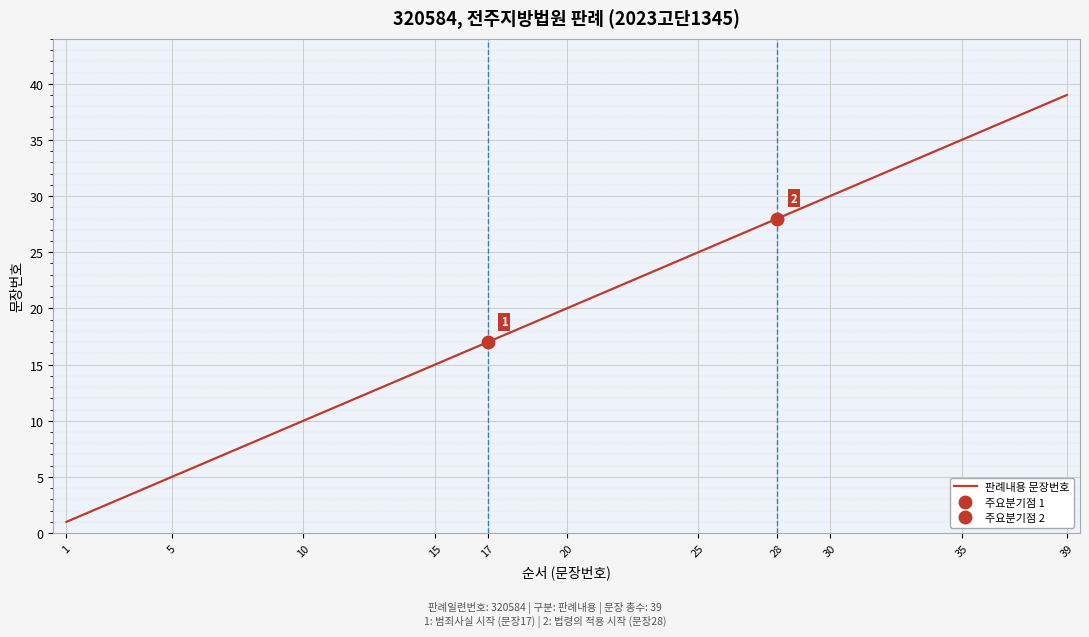

What is the average value?

20